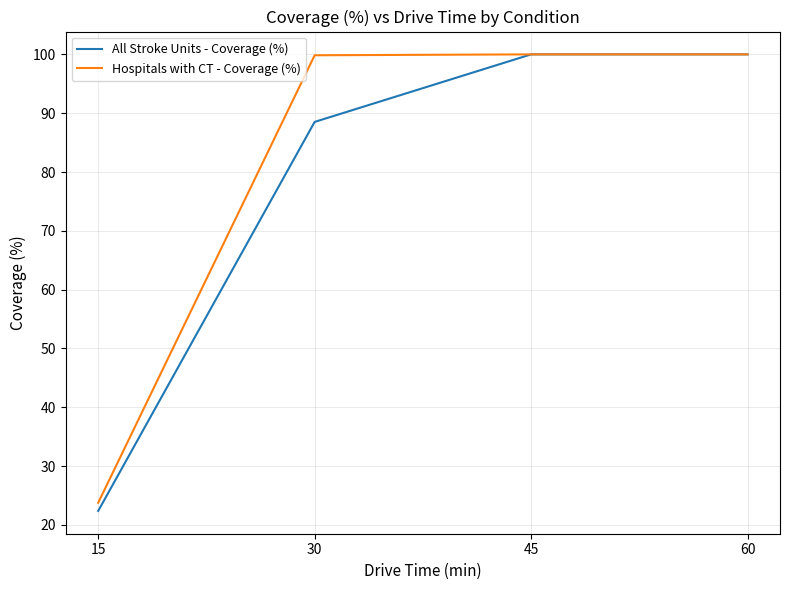

Which series has the largest range (max minus min)?

All Stroke Units - Coverage (%)